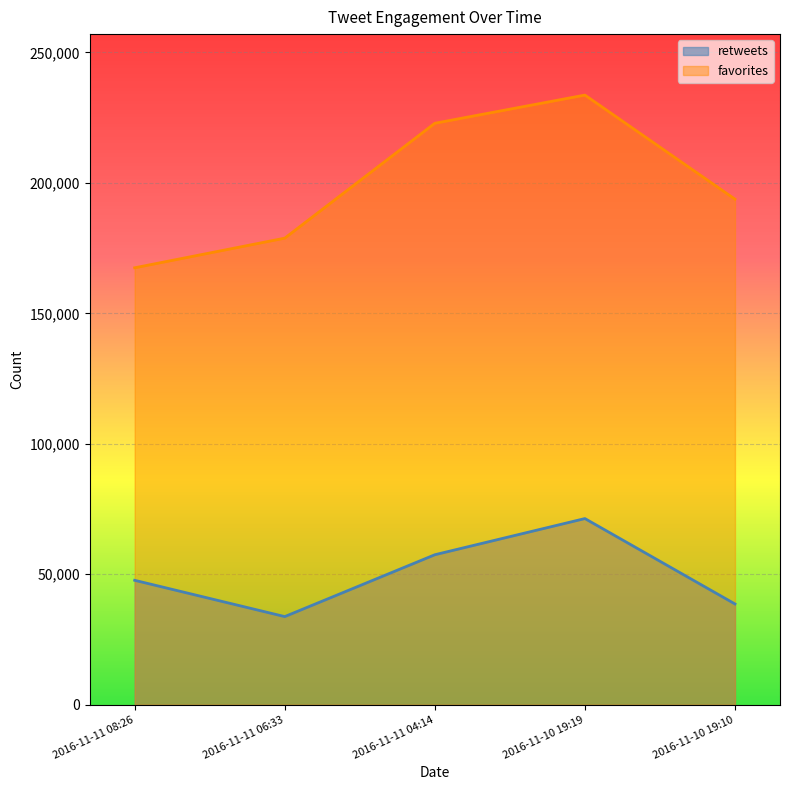

Read the favorites value at 2016-11-11 06:33, to the nearest 50.

178850